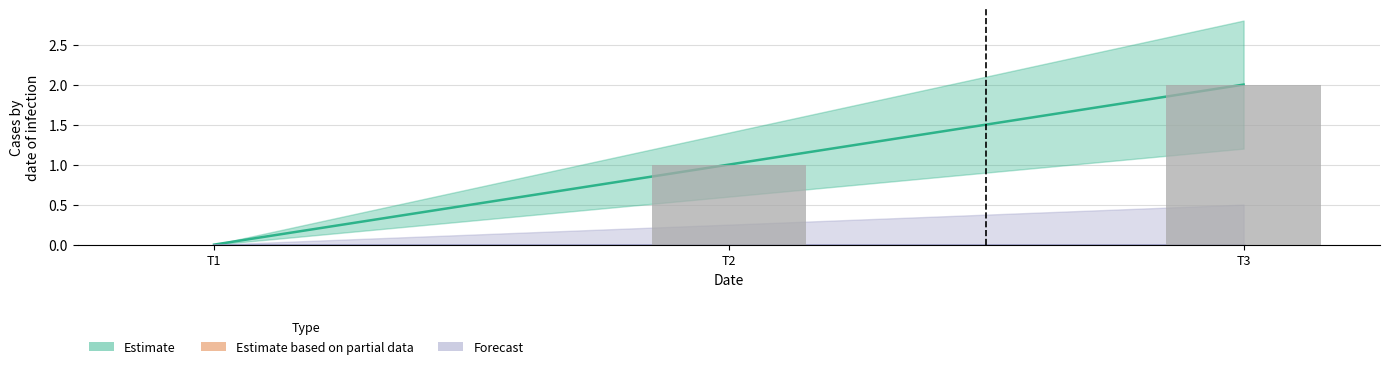

Are the bars grouped side by side (vs. stacked)?

No